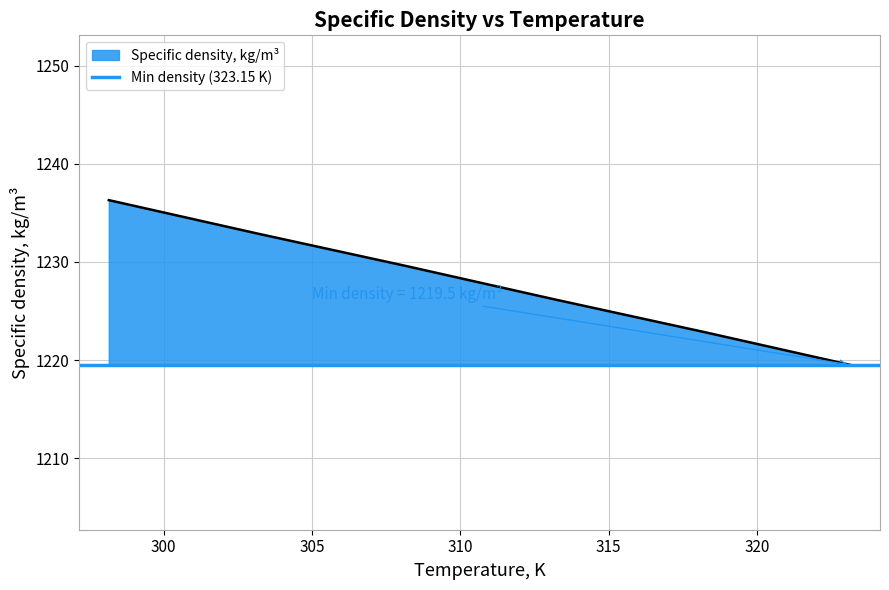

Does the chart display data point markers on the line(s)?

No